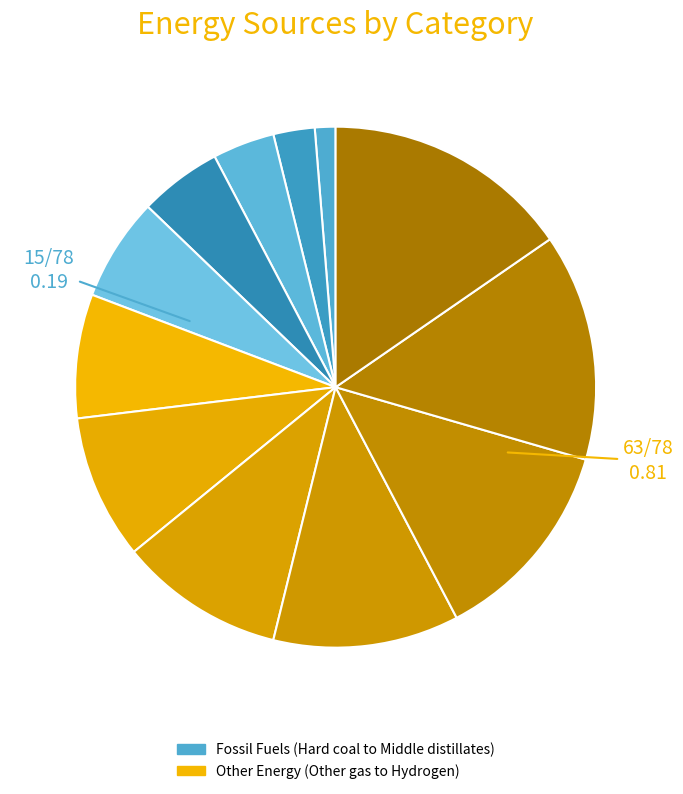

How many slices are in this pie chart?

12